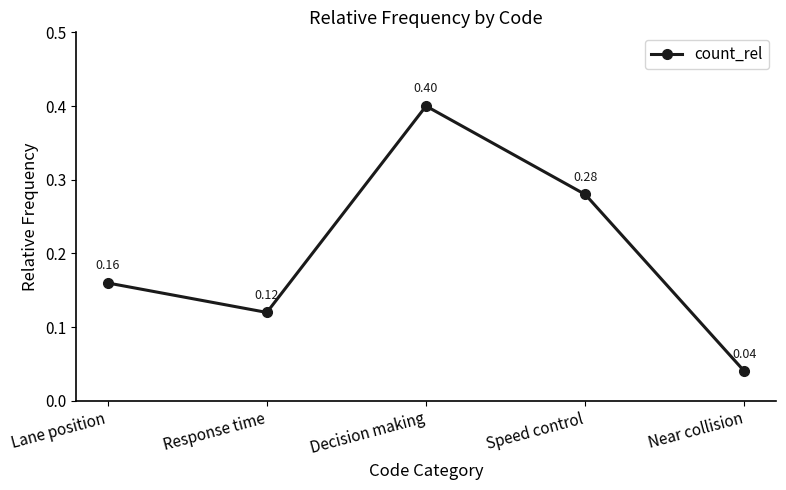

What is the change in value from Speed control to Near collision?

-0.2